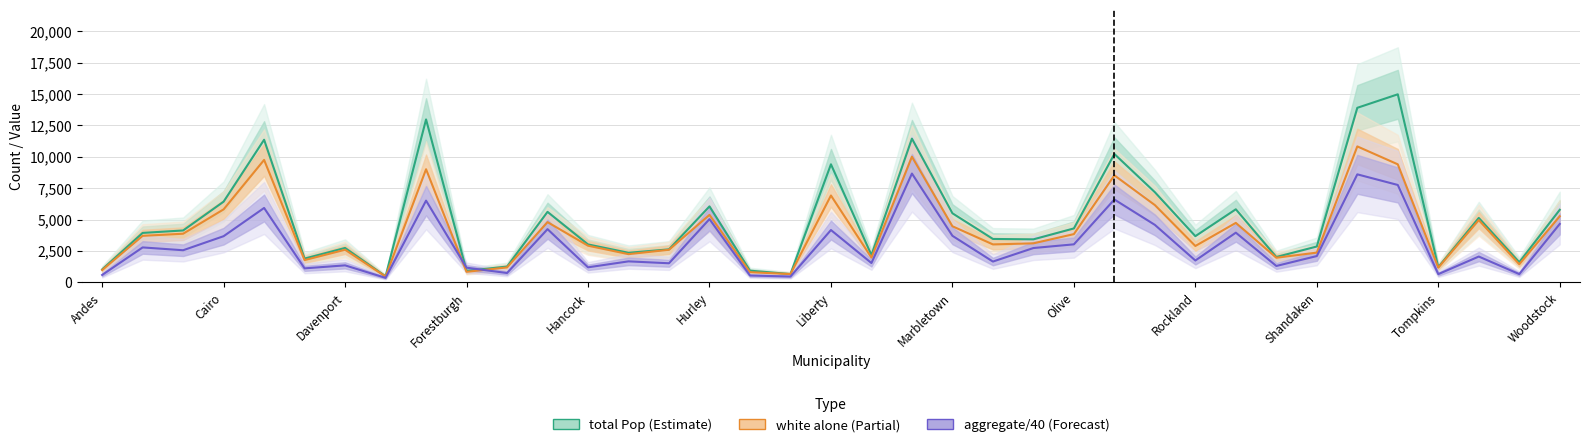

At how many categories does at least one series exceed 11882?

3